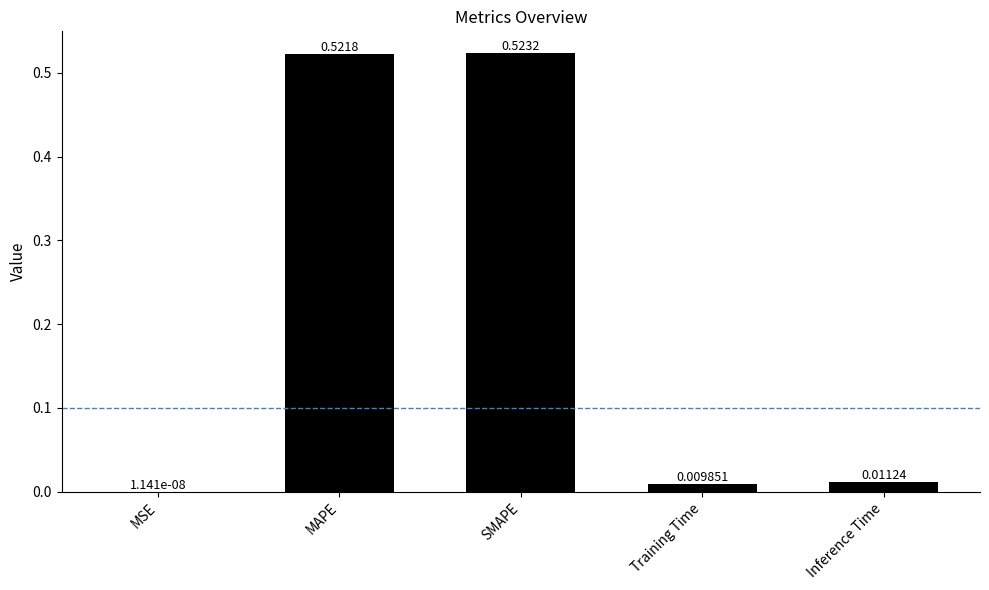

Between Training Time and SMAPE, which is larger?

SMAPE